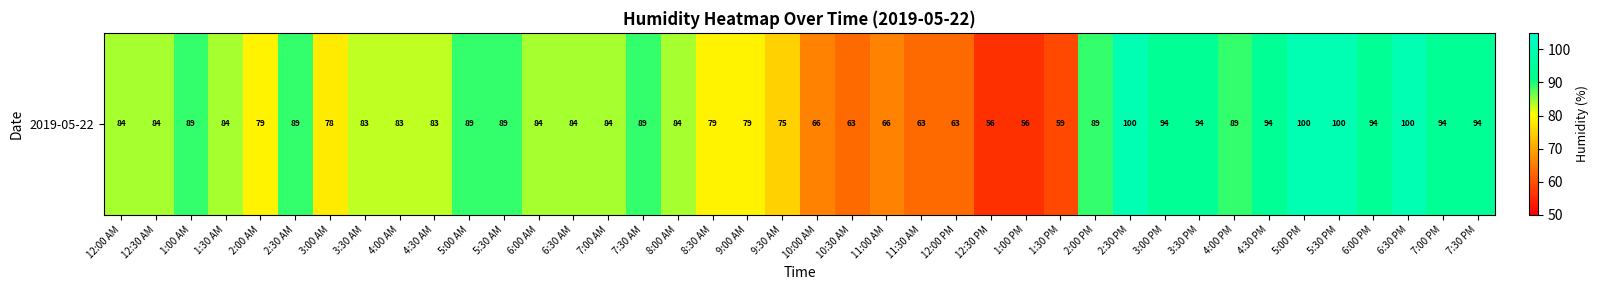

Reading left to right, list all the values displayed in this chart.

84	84	89	84	79	89	78	83	83	83	89	89	84	84	84	89	84	79	79	75	66	63	66	63	63	56	56	59	89	100	94	94	89	94	100	100	94	100	94	94